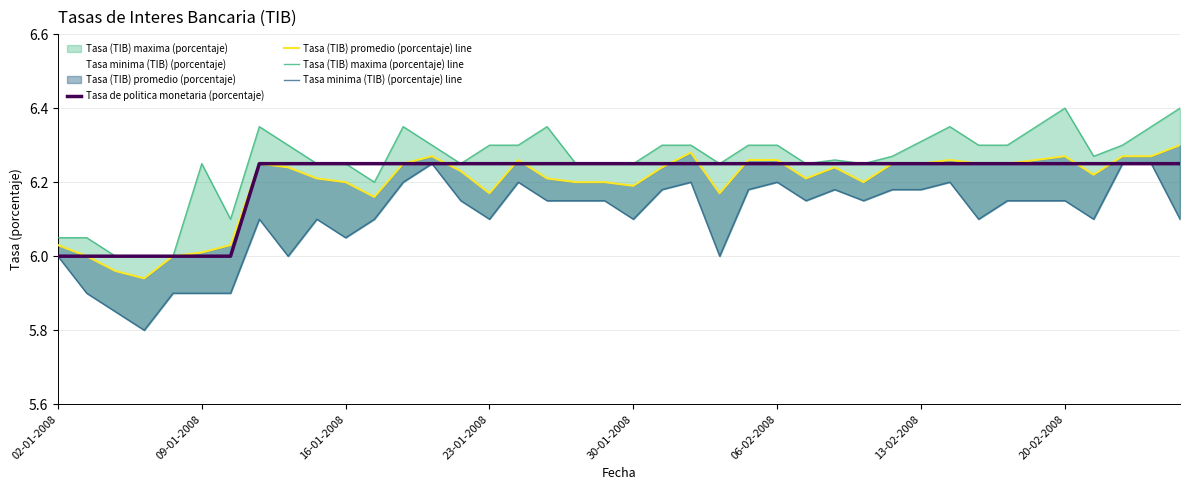

Is the value of Tasa (TIB) promedio (porcentaje) line at 17 greater than the value of Tasa de politica monetaria (porcentaje) at 19?

No